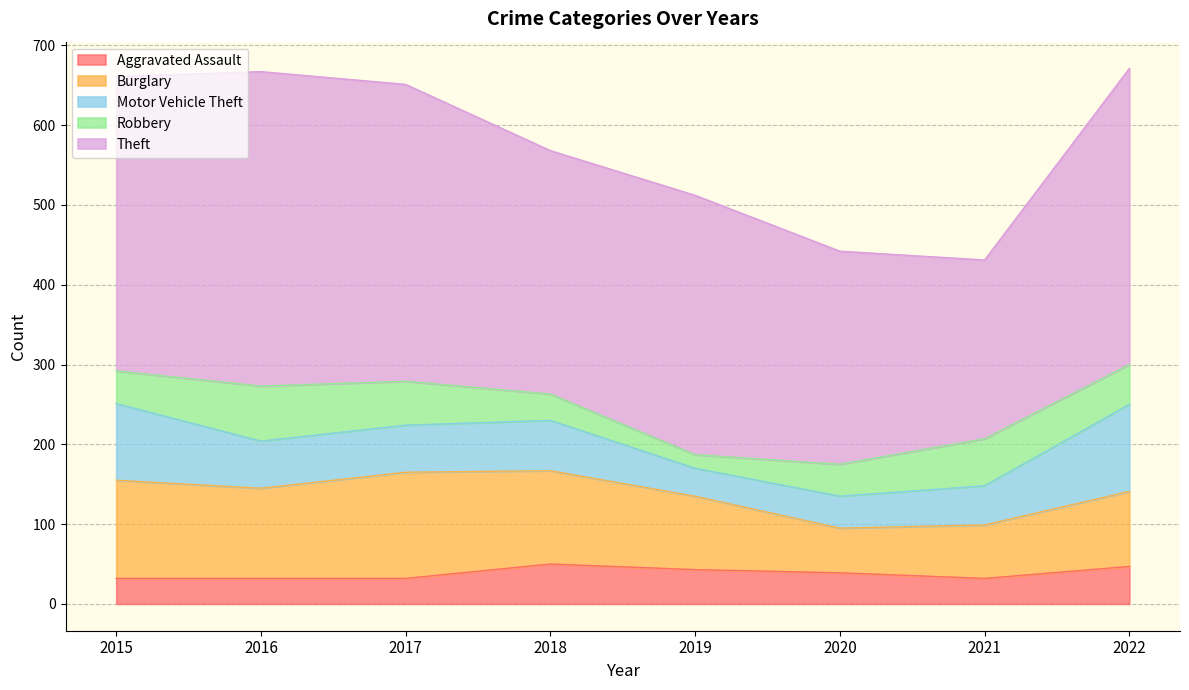

Is the value of Aggravated Assault at 2016 greater than the value of Motor Vehicle Theft at 2022?

No